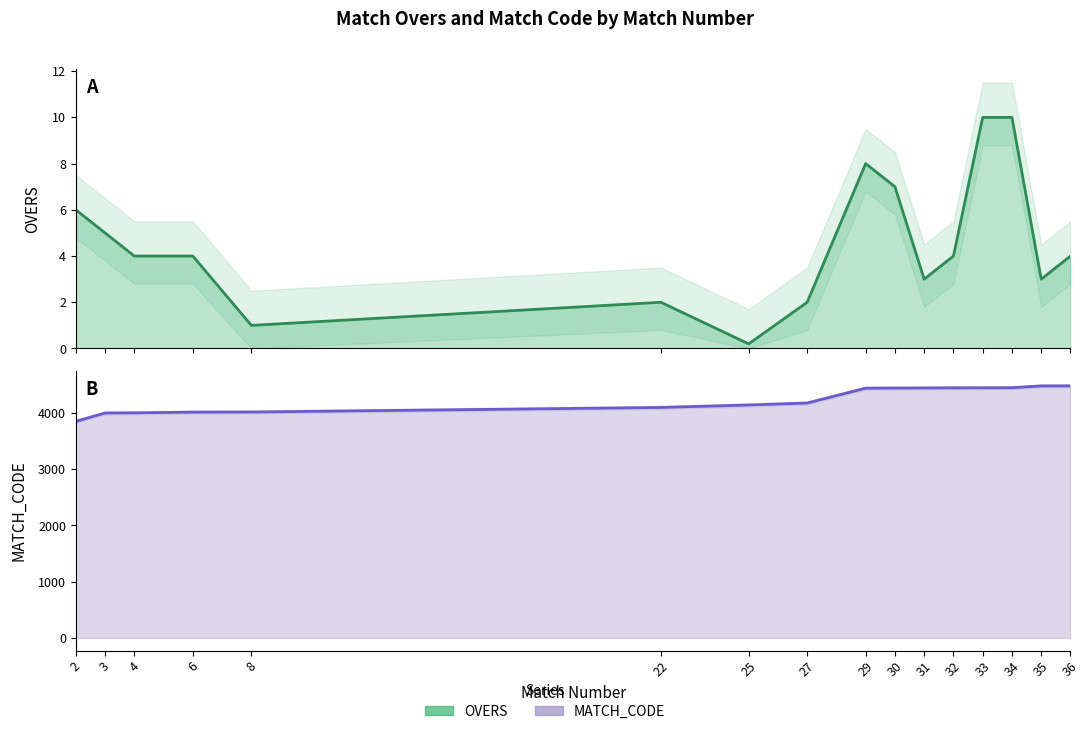

Which series has the largest total across all categories?

MATCH_CODE_scaled